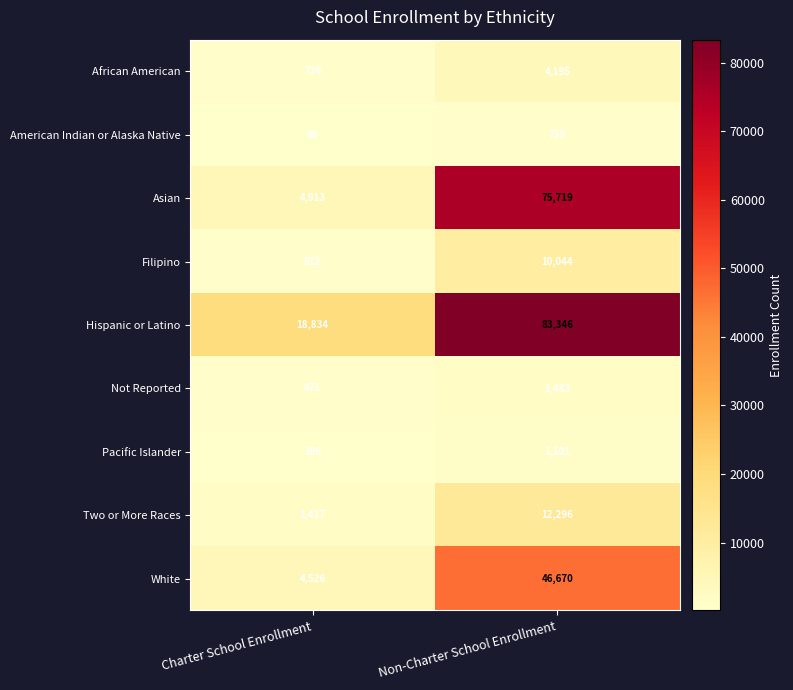

Is it true that Two or More Races equals 20938 at Non-Charter School Enrollment?

False